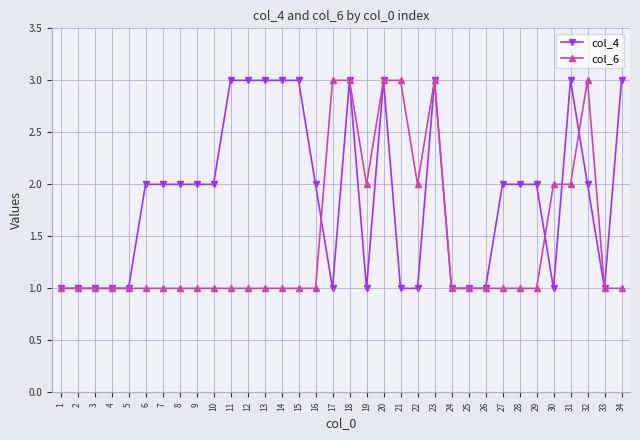

What is the value of the col_6 point at the 4th from the left?

1